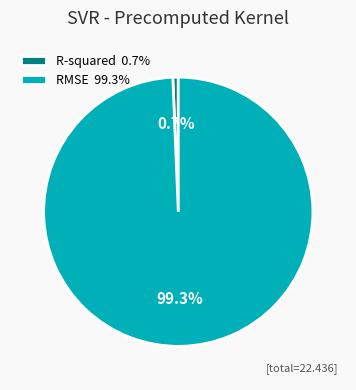

Which category has the smallest portion of the pie?

R-squared